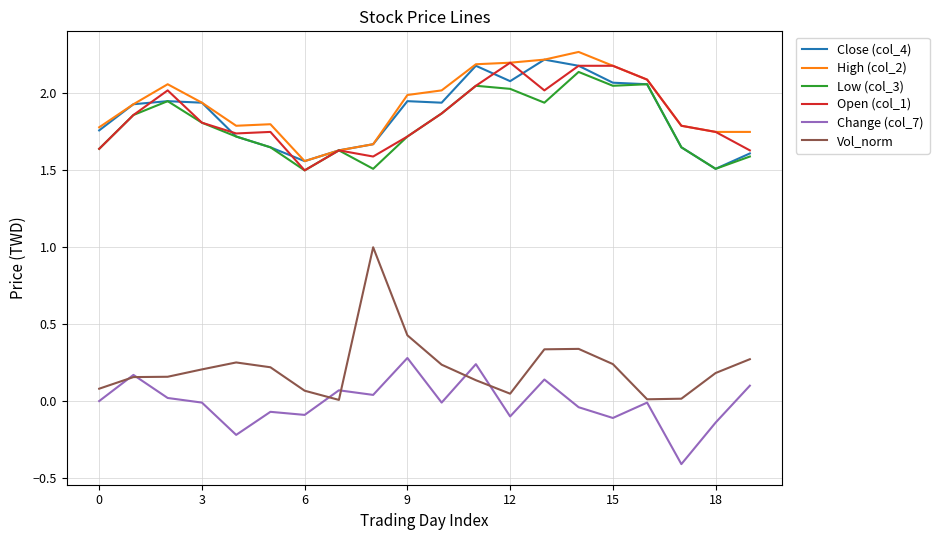

True or false: Vol_norm and High (col_2) cross at least once.

False